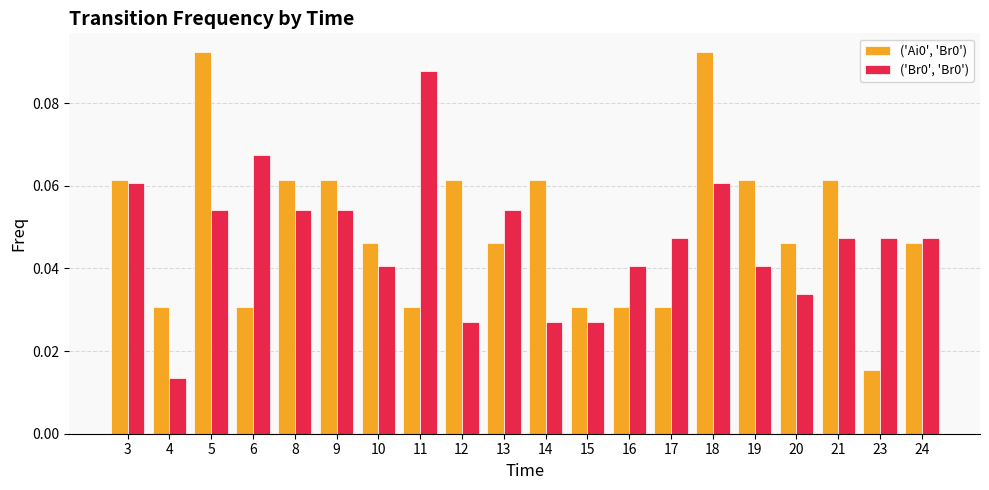

Where is ('Br0', 'Br0') nearest to the value 0?

4